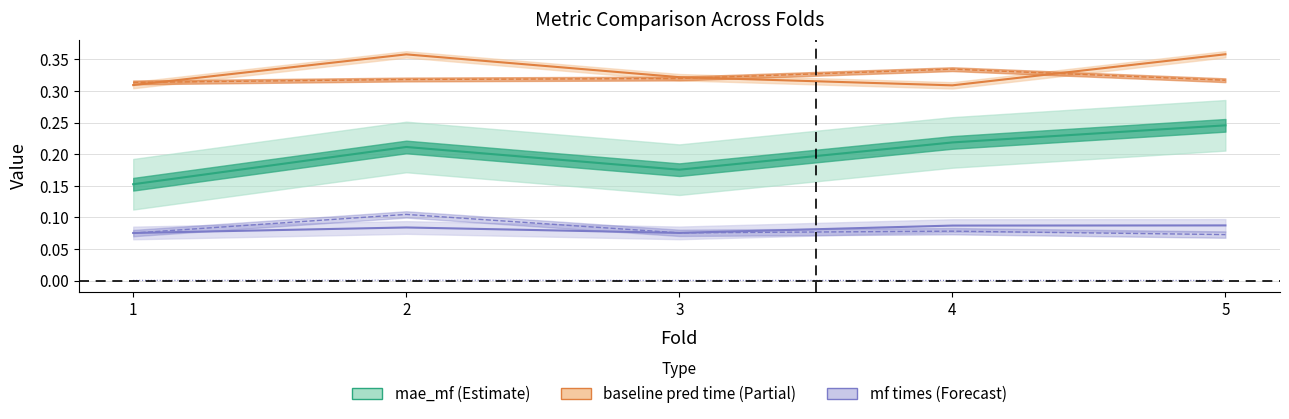

List the labels in order of mae_mf value, smallest first.

1, 3, 2, 4, 5